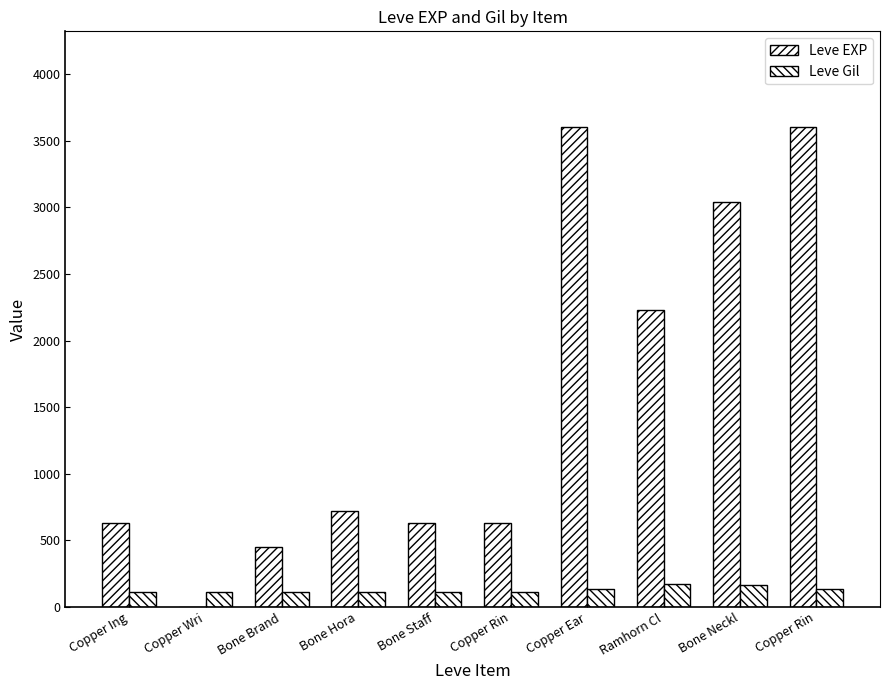

List the series in order of their overall mean, lowest first.

Leve Gil, Leve EXP